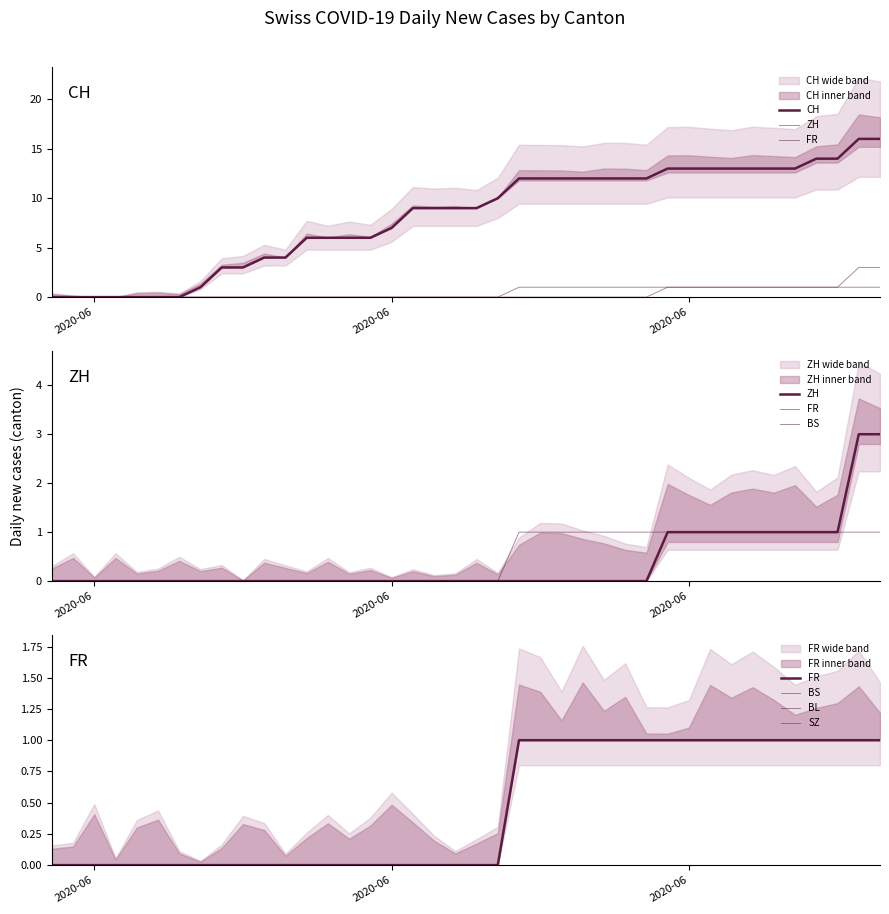

At which label does SZ reach its minimum?

2020-06